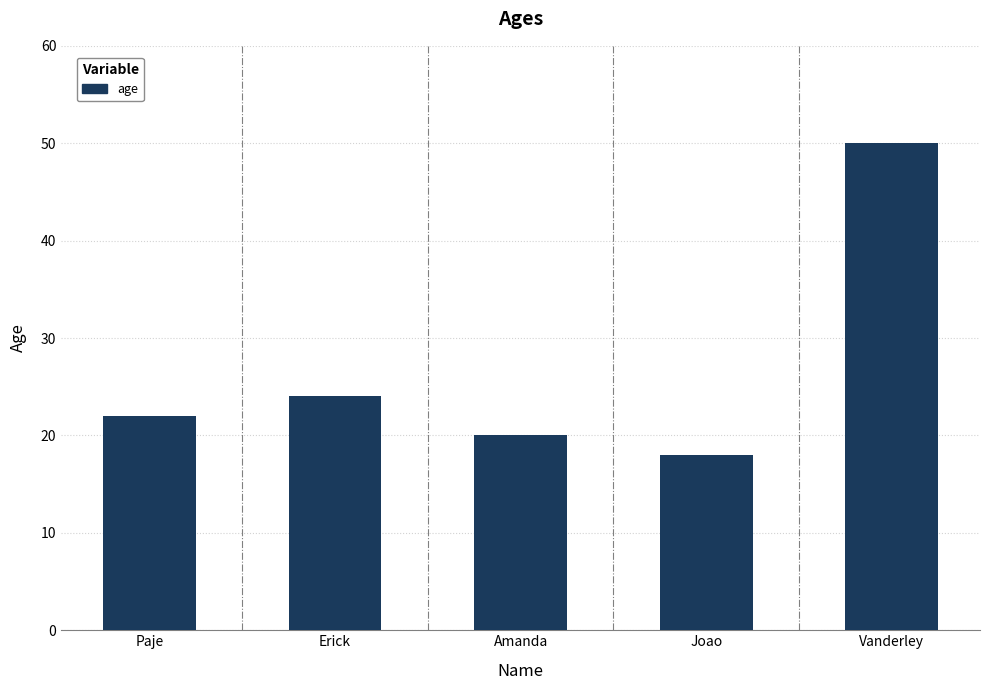

How many bars are there in total?

5